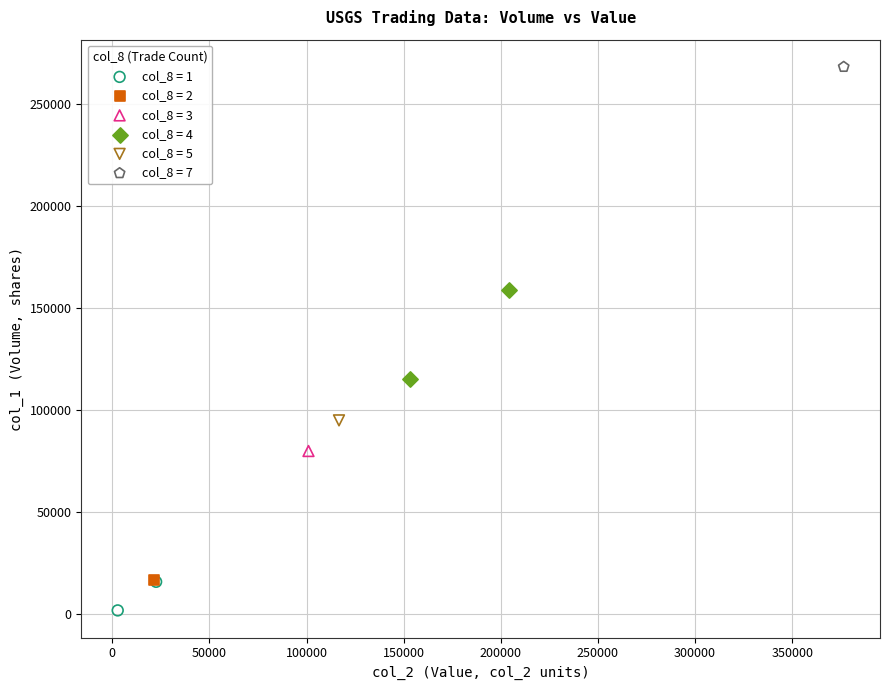

What are all the series names shown in the legend?

col_8 = 1, col_8 = 2, col_8 = 3, col_8 = 4, col_8 = 5, col_8 = 7